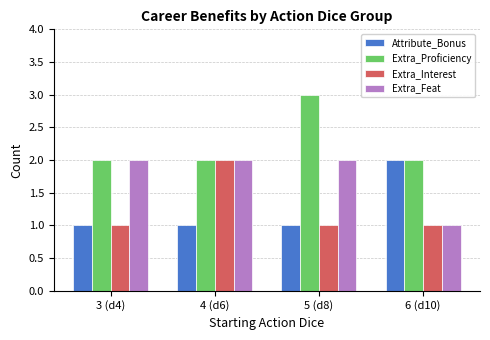

What is the approximate value of Extra_Proficiency at 5 (d8)?

3